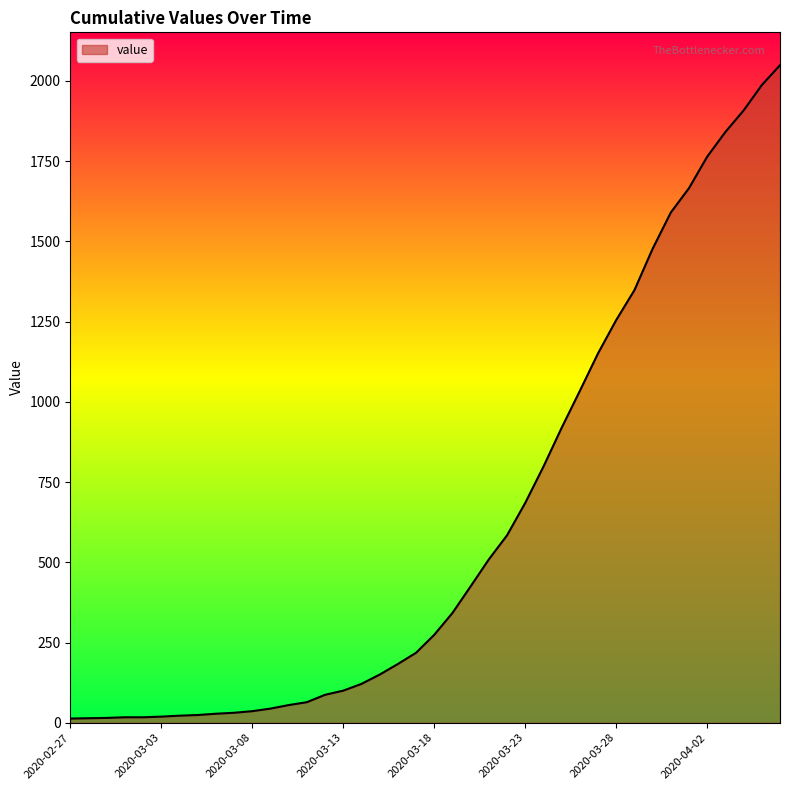

What is the maximum value shown in the chart?

2049